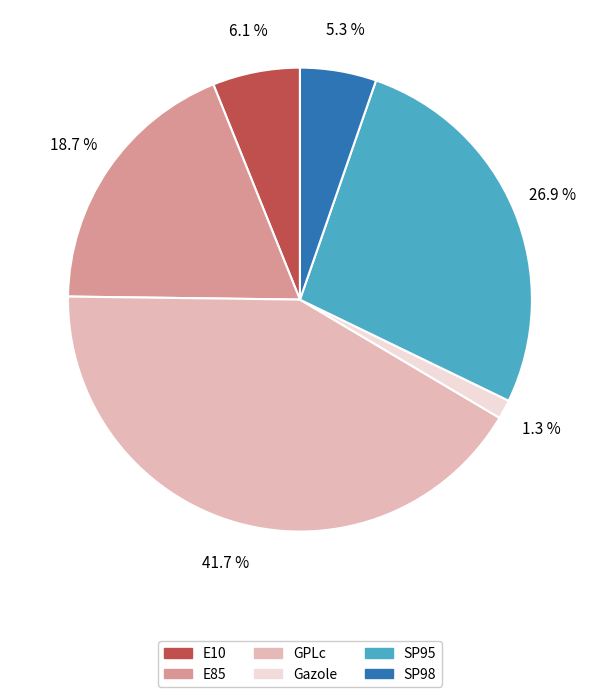

Which has a higher value, E85 or SP95?

SP95